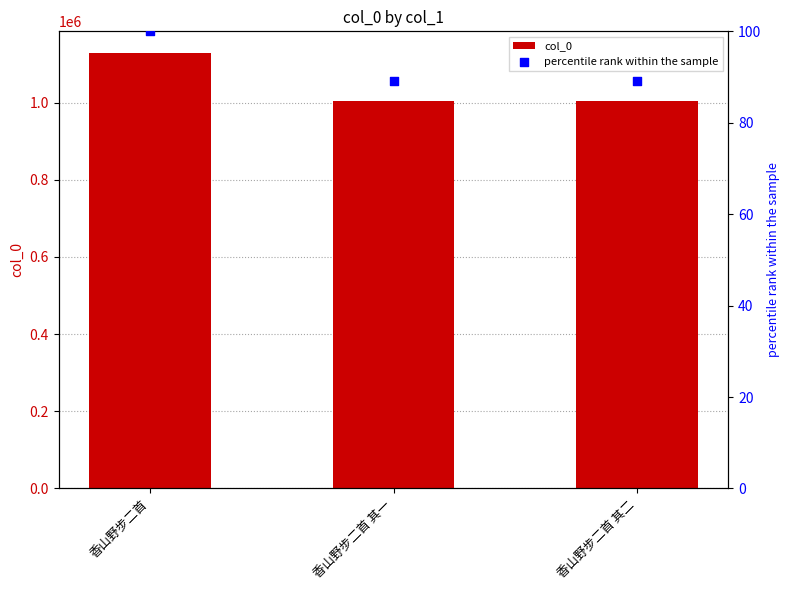

Which series has the largest Y range (max minus min)?

col_0